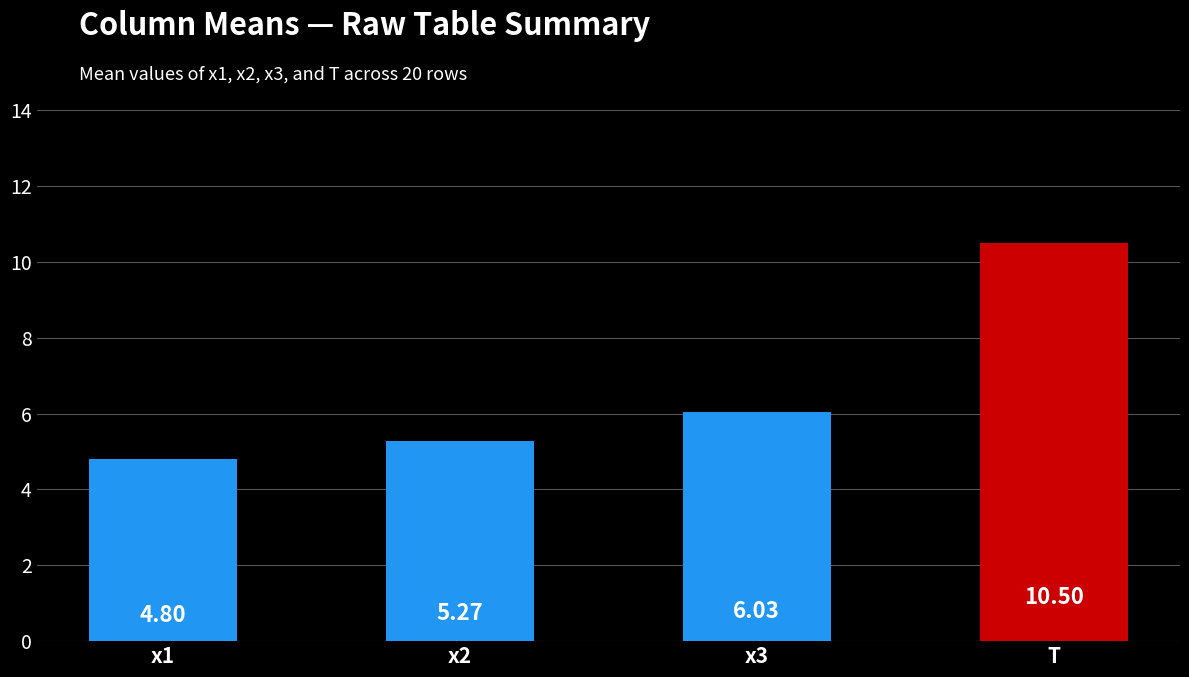

What is the value of the 1st bar from the left?

4.8